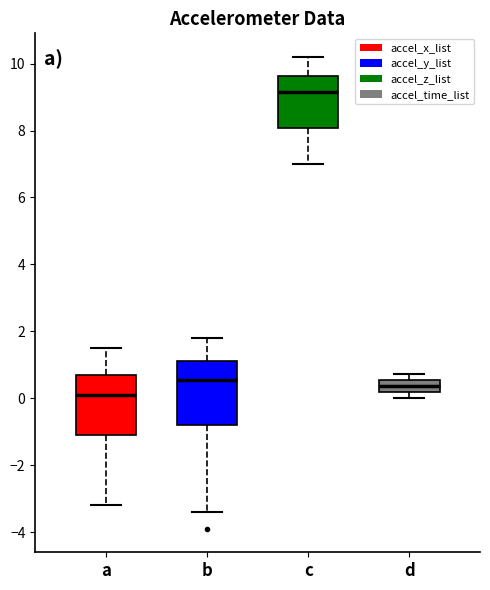

Which box has the lowest median line?

a